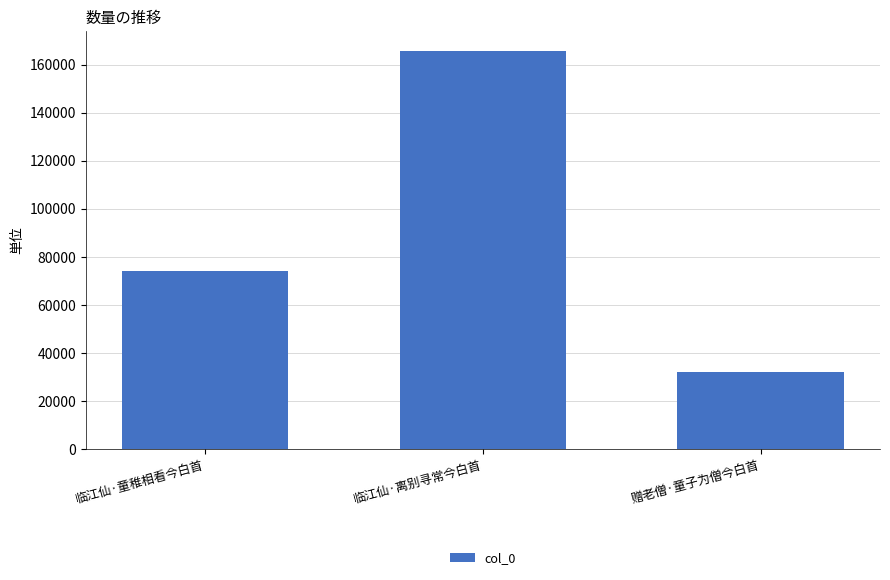

Which category has the lowest value across all series?

赠老僧·童子为僧今白首